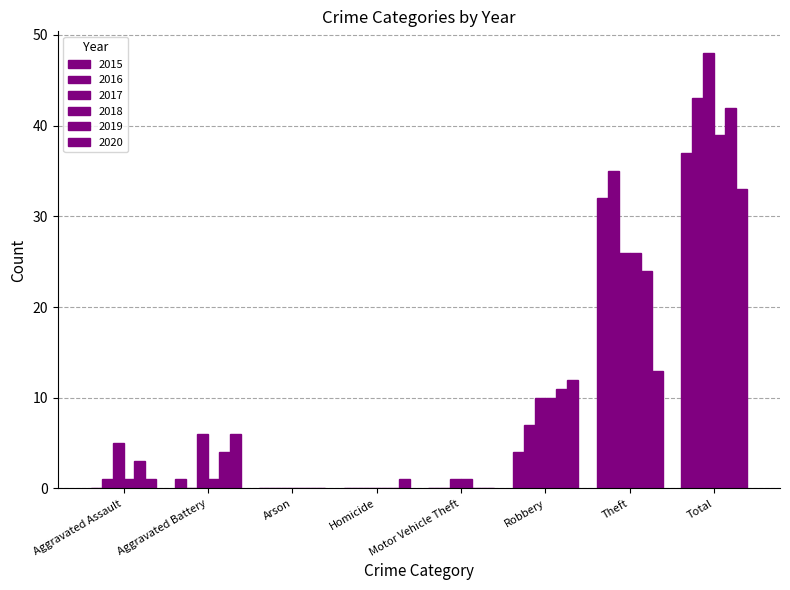

At which category is the sum across all series the highest?

Total